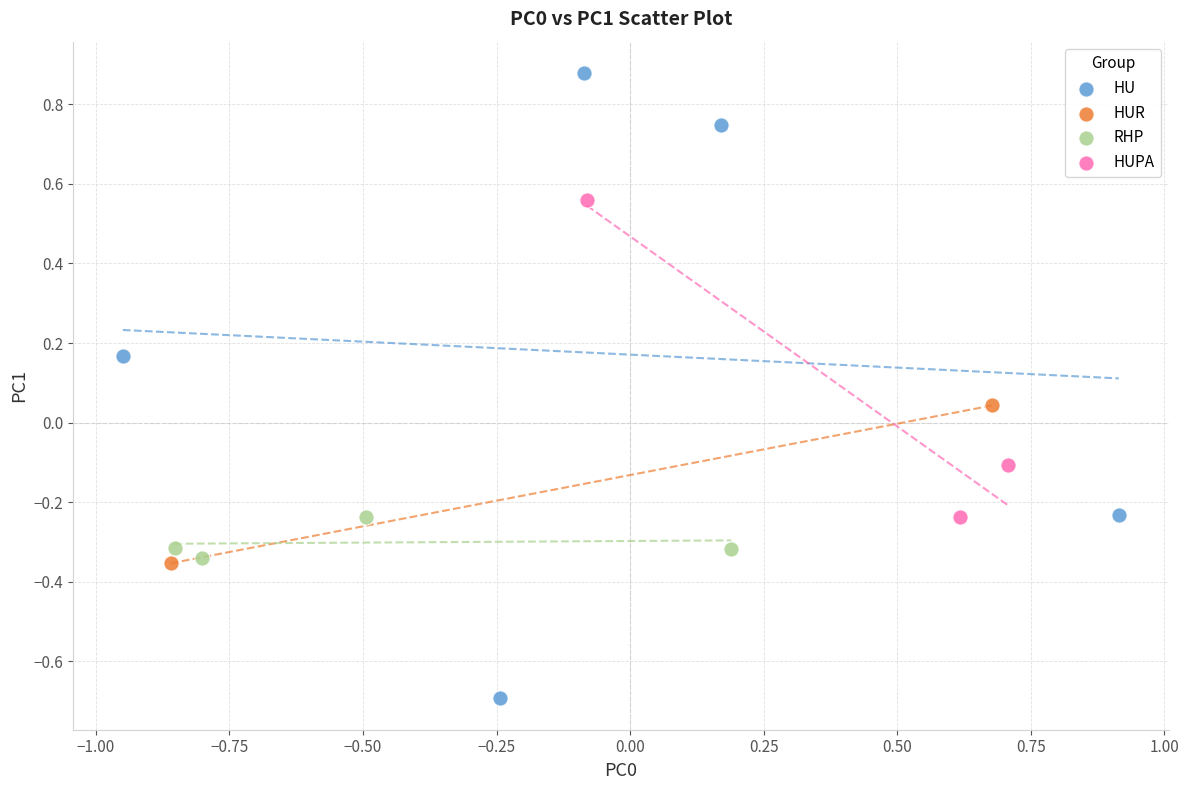

Which series reaches the maximum Y coordinate?

HU